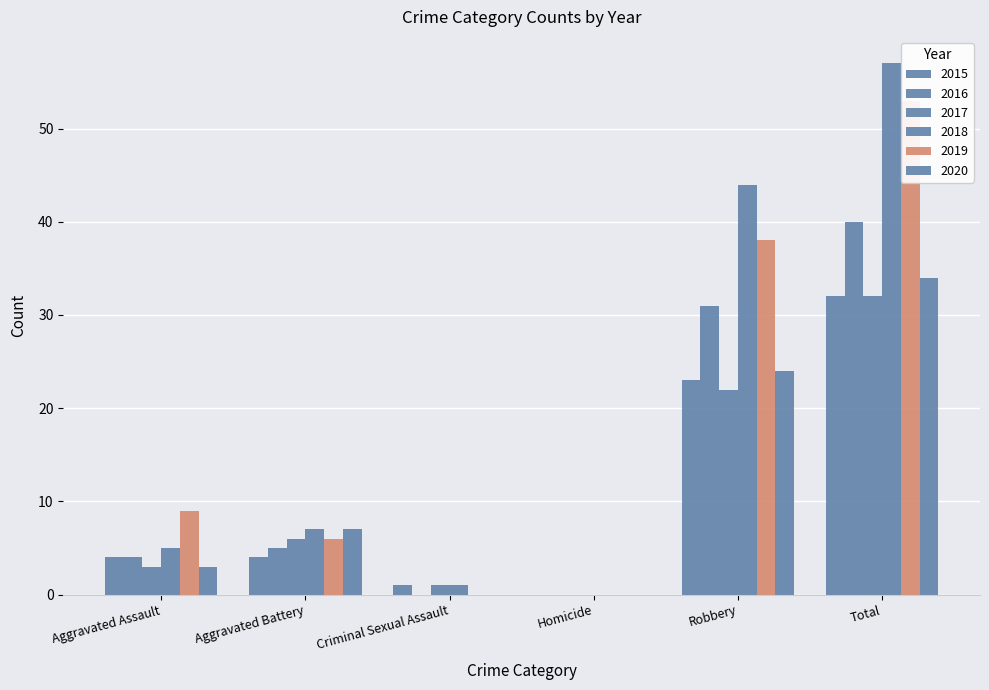

Where does the 2015 series first go above 4?

Robbery